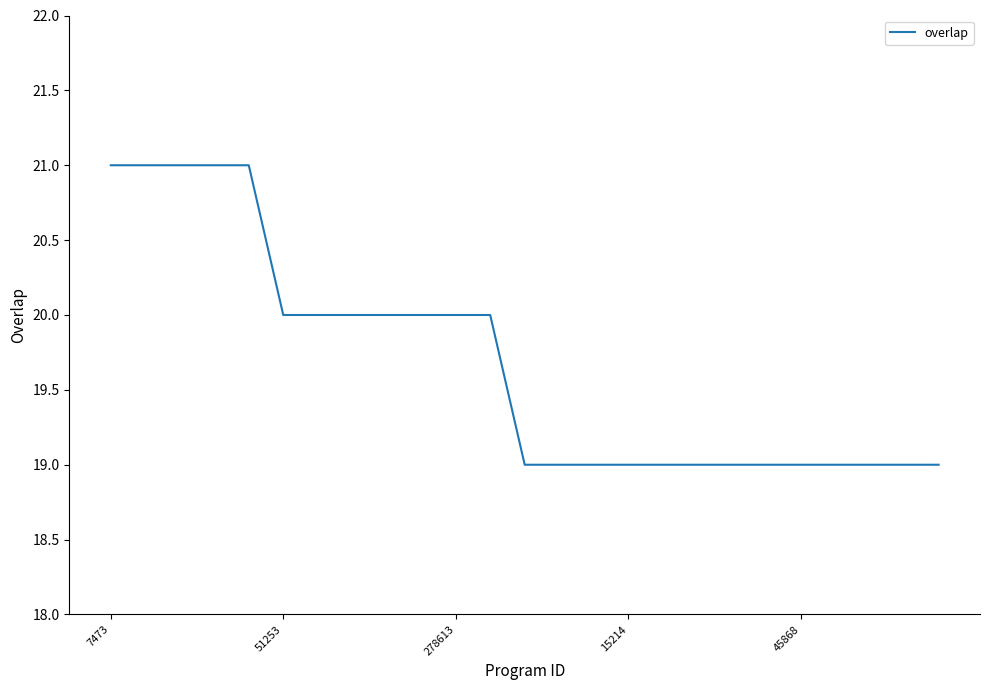

What is the smallest value displayed?

19